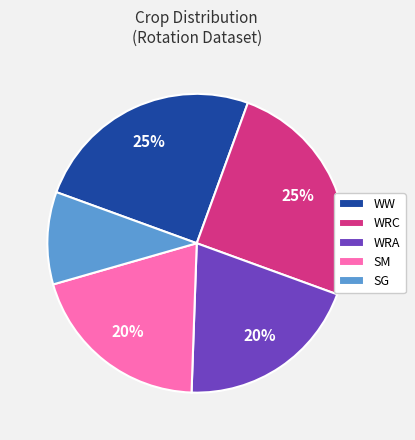

What is the smallest slice in the pie chart?

SG